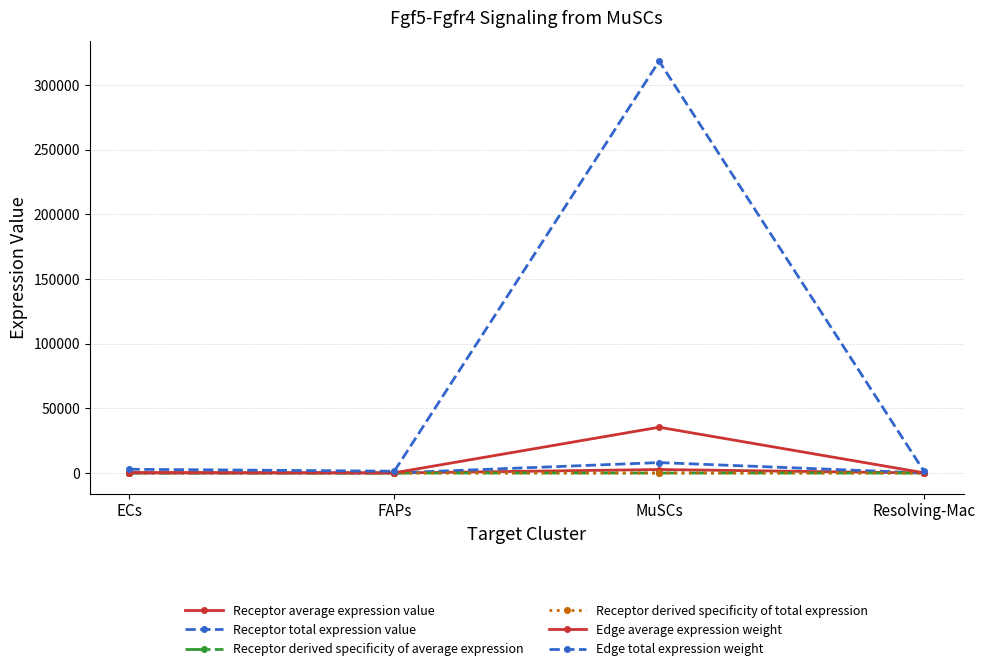

What is the difference between the Receptor derived specificity of average expression values at Resolving-Mac and MuSCs?

1.0